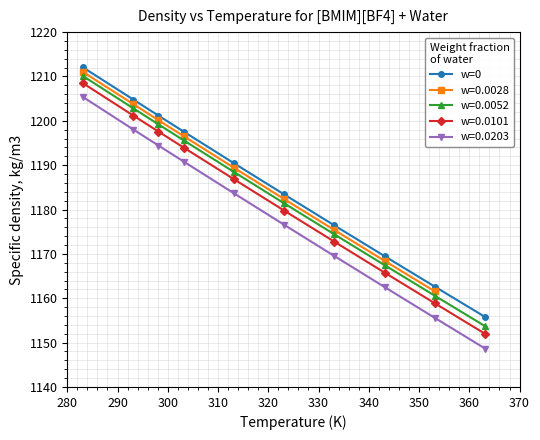

What is the value of the w=0.0101 point at the 1st from the left?

1208.5